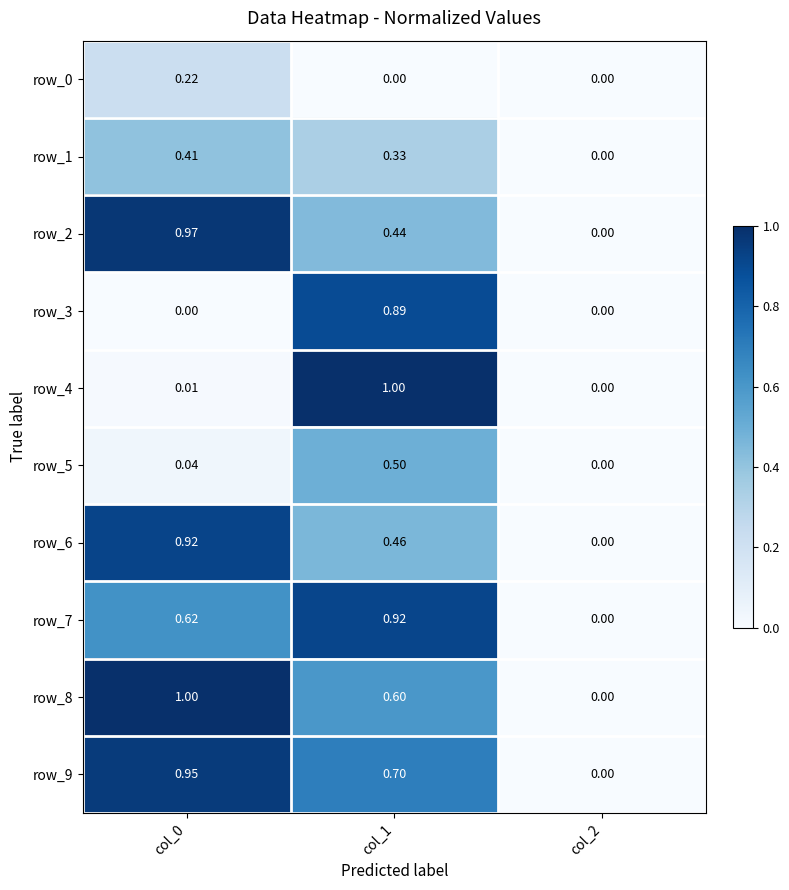

Is the value of row_3 at col_2 greater than the value of row_4 at col_1?

No